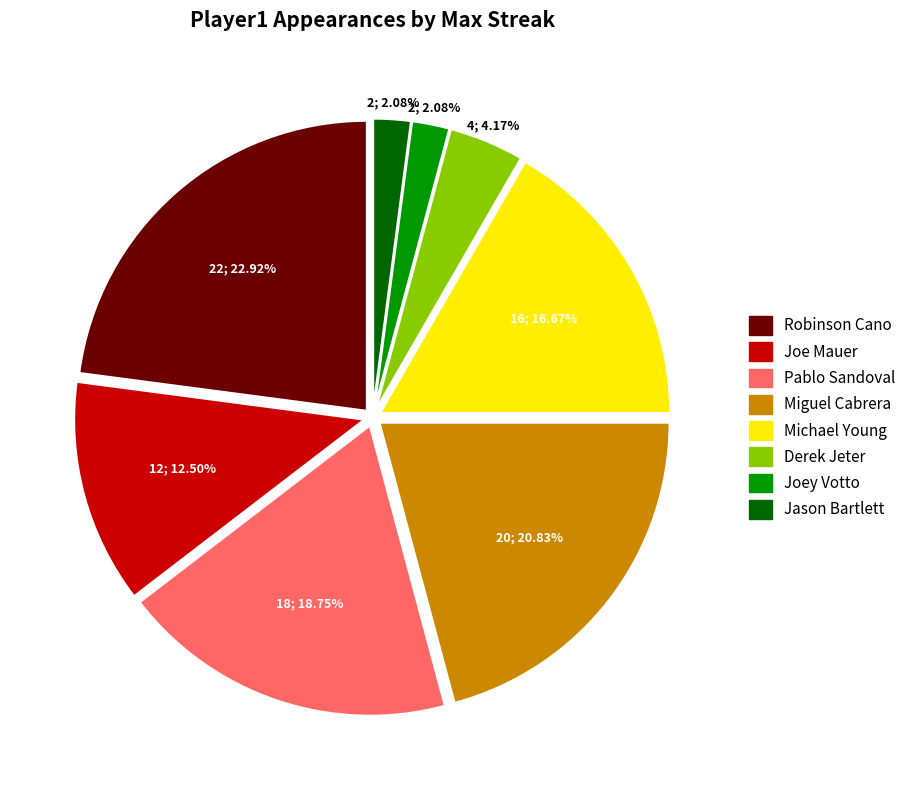

Is there any slice that represents more than half of the pie?

No